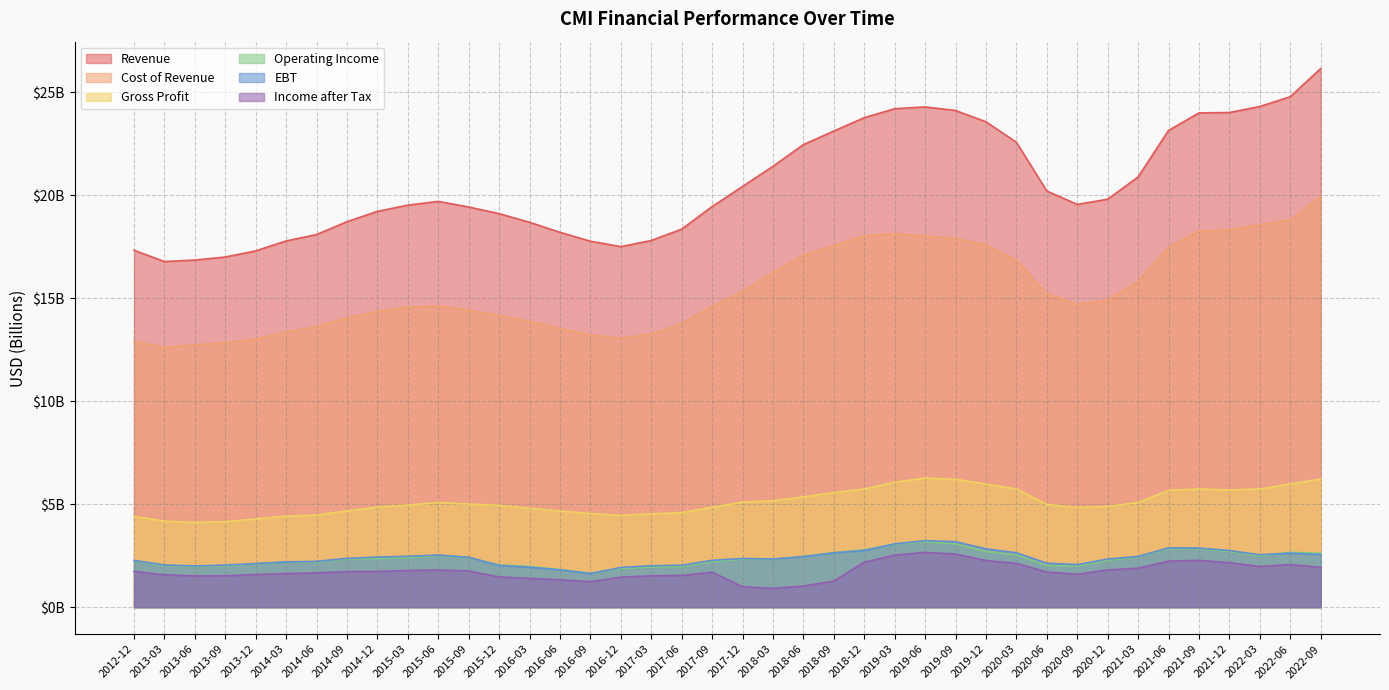

What is the average value of the Operating Income series?

2.4